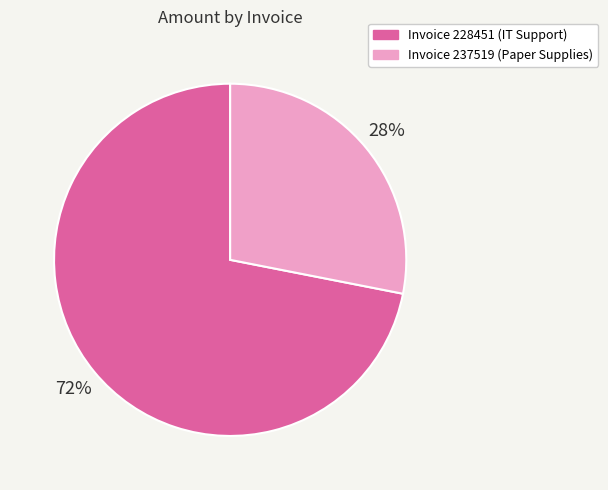

To the nearest percent, what is the average slice percentage?

50%